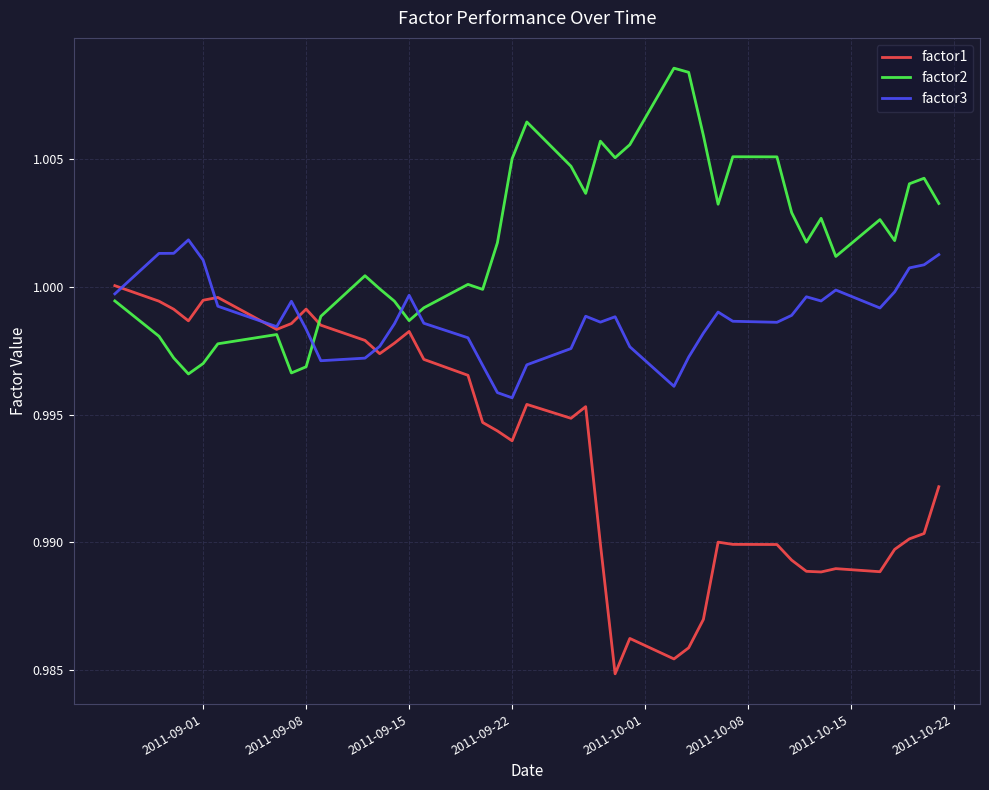

Which series has the largest total across all categories?

factor2